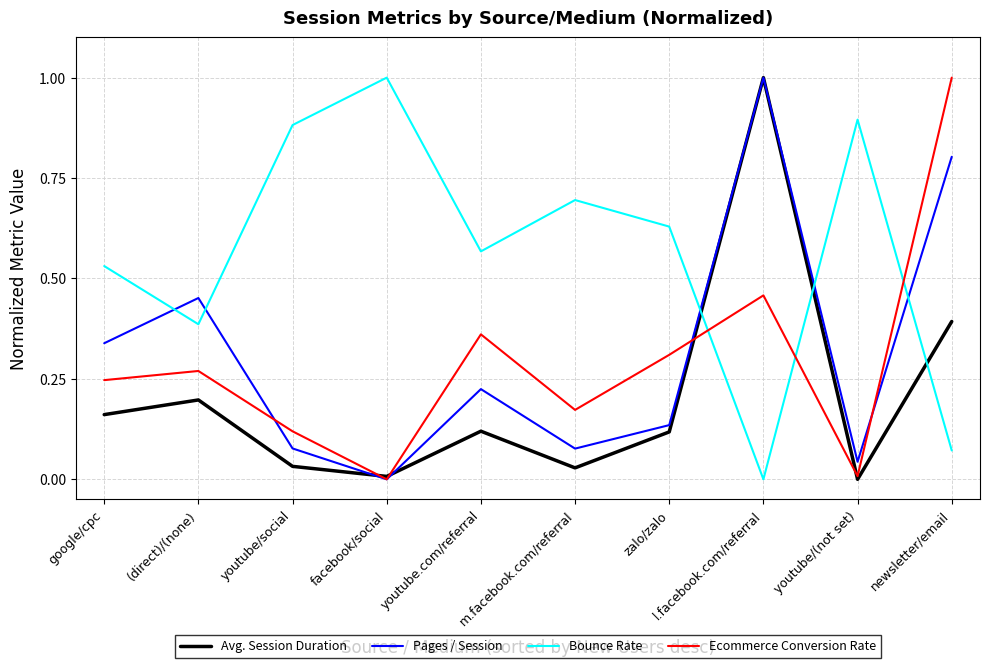

True or false: Ecommerce Conversion Rate and Pages / Session cross at least once.

True